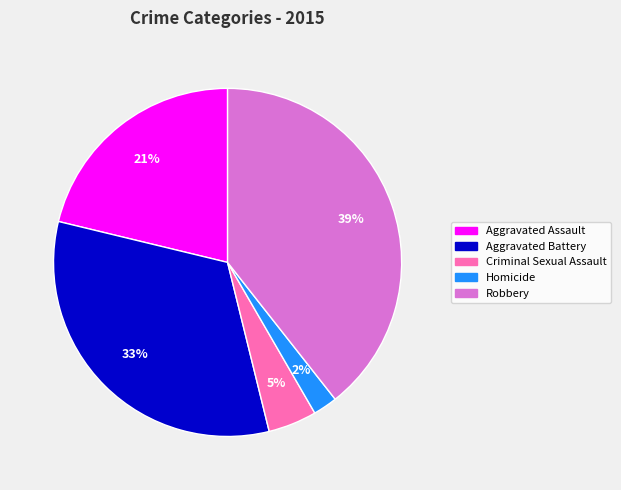

Is it true that Aggravated Assault is 7% of the pie?

False